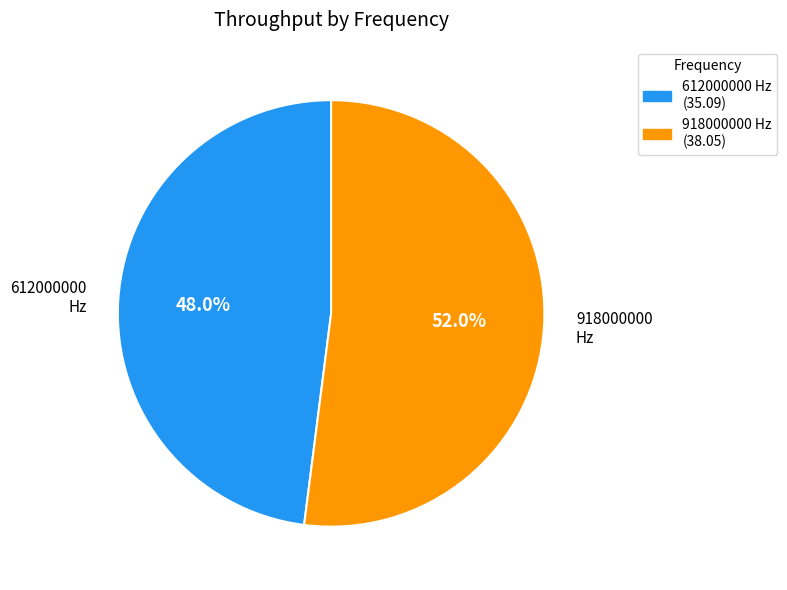

Do 918000000 and 612000000 together represent more than half of the pie?

Yes